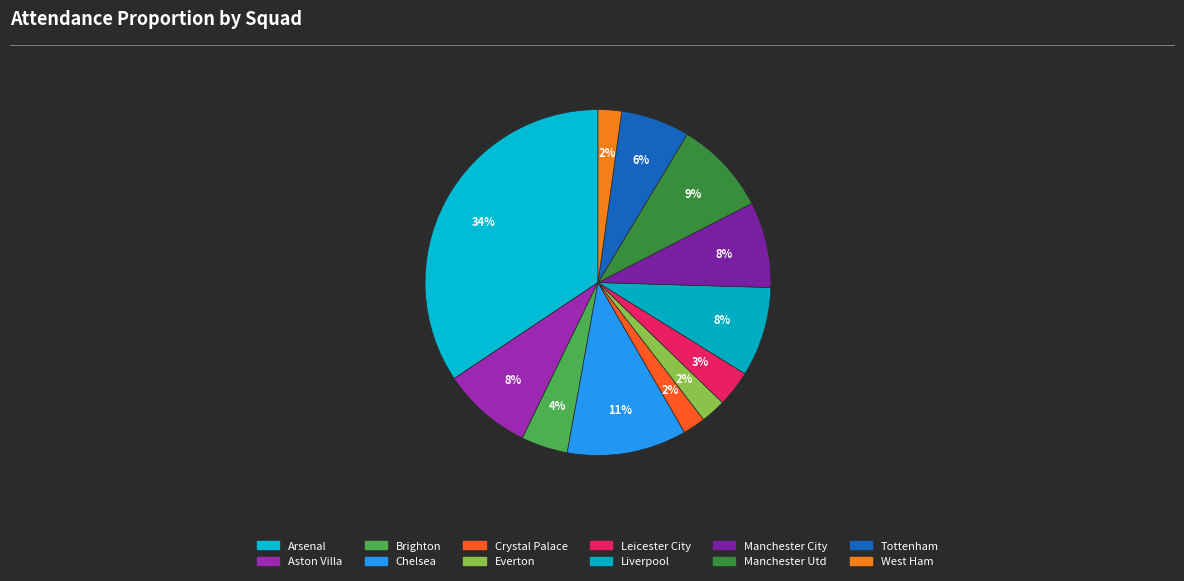

To the nearest percent, what portion does Brighton represent?

4%